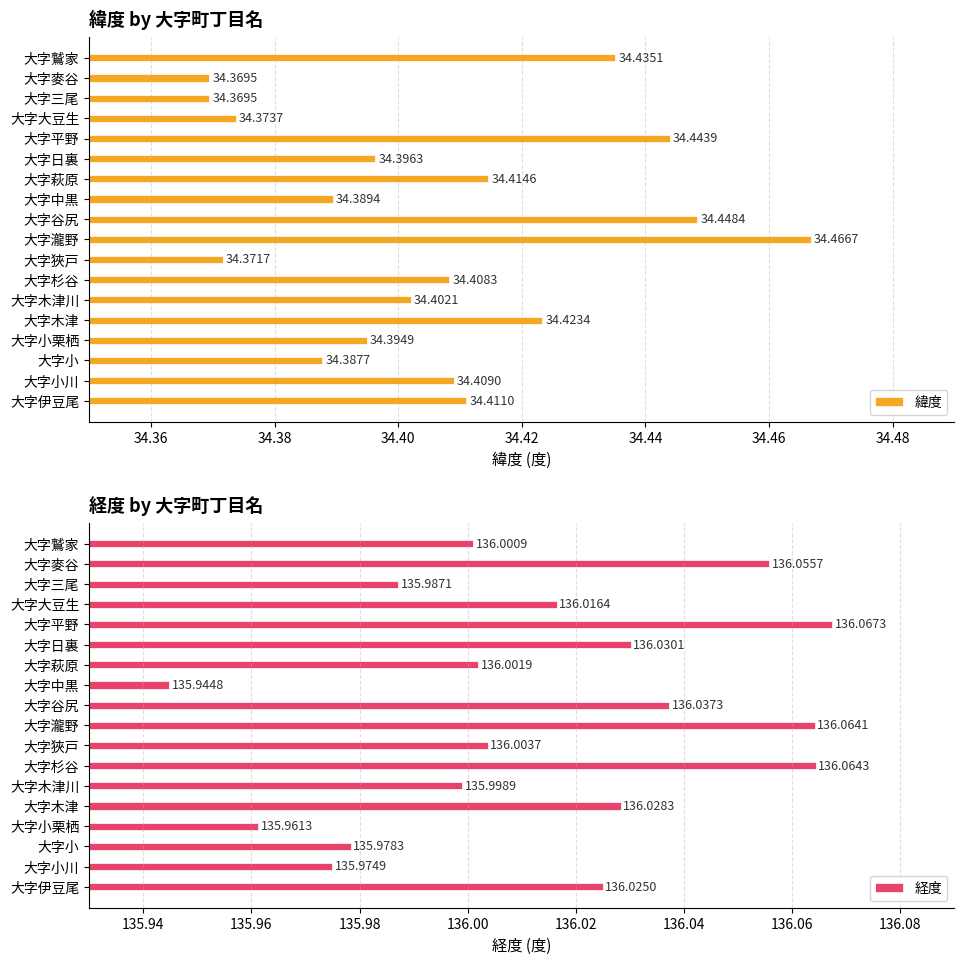

What is the difference between the maximum and minimum values in the 経度 series?

0.1